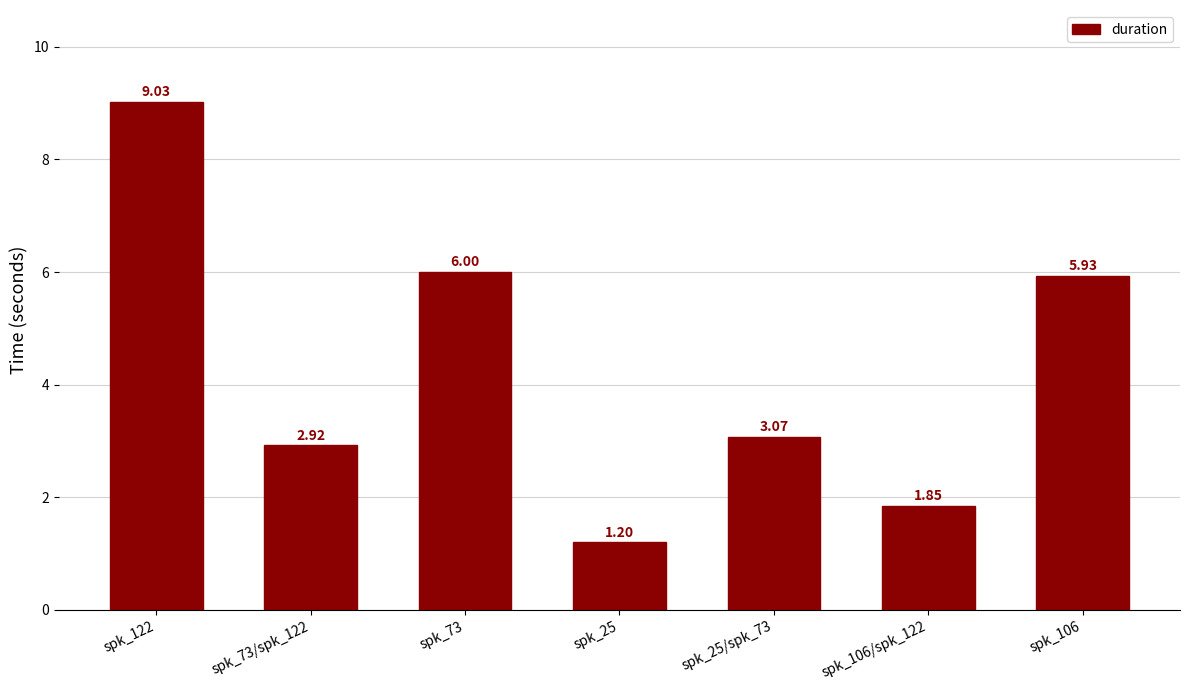

What is the greatest value displayed?

9.0